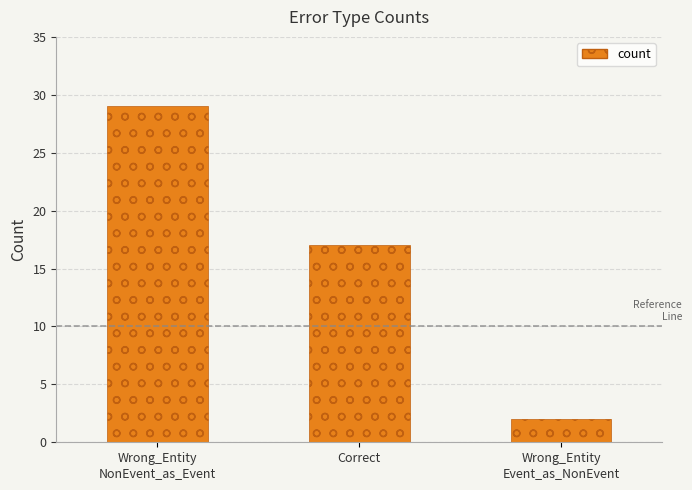

What is the sum of the values at Correct and Wrong_Entity
NonEvent_as_Event?

46